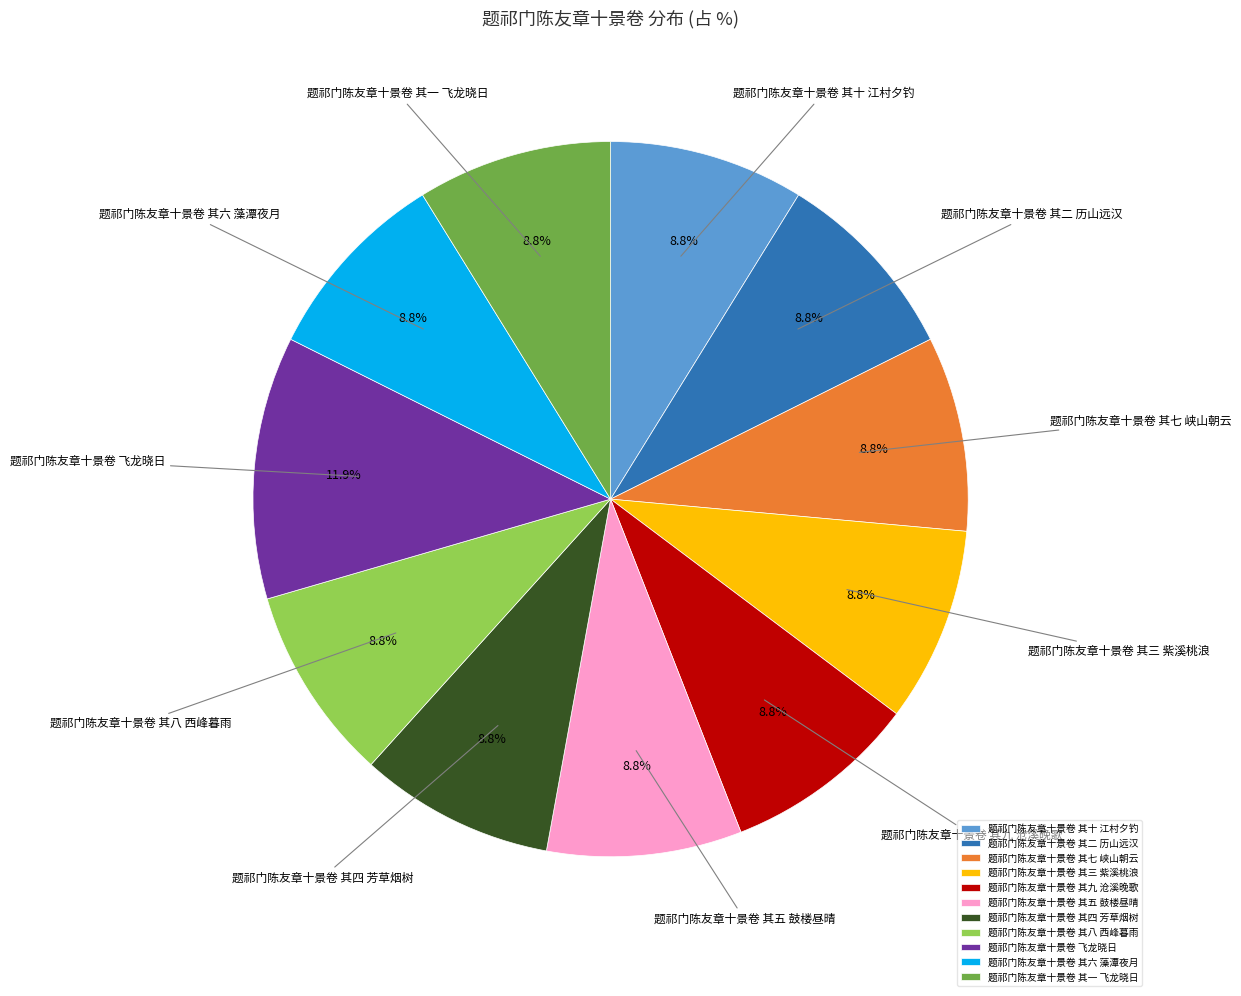

Between 题祁门陈友章十景卷 飞龙晓日 and 题祁门陈友章十景卷 其三 紫溪桃浪, which is larger?

题祁门陈友章十景卷 飞龙晓日